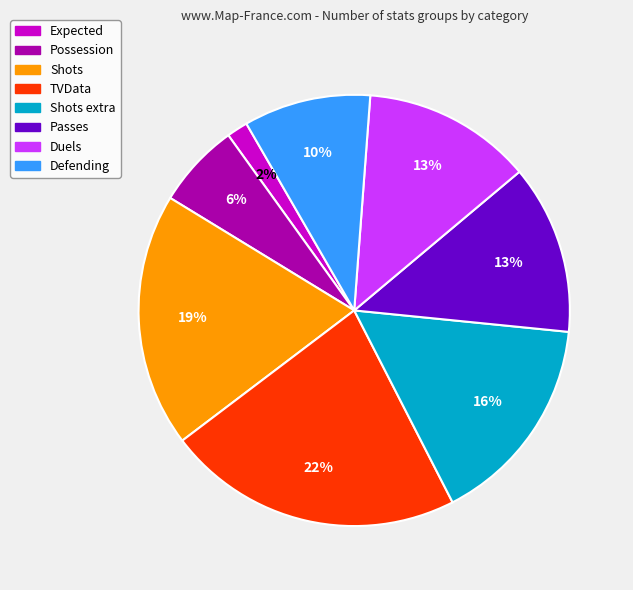

Is there any slice that represents more than half of the pie?

No